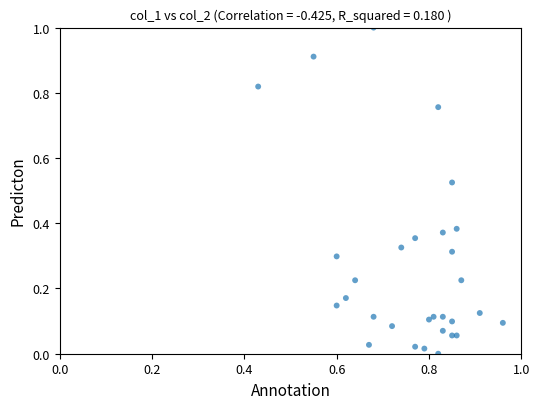

What is the range of Y values (max minus min)?

1.0